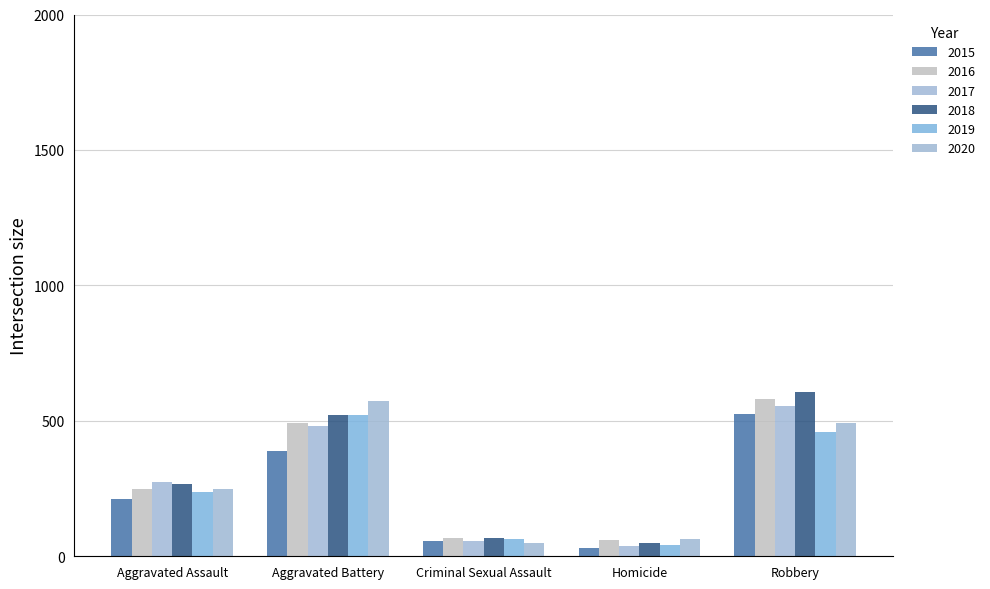

Are the bars grouped side by side (vs. stacked)?

Yes